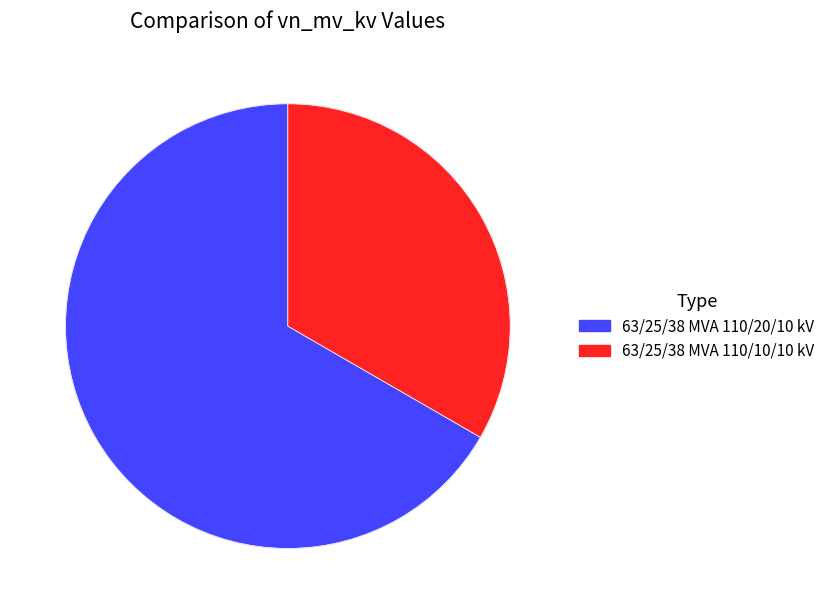

Do 63/25/38 MVA 110/20/10 kV and 63/25/38 MVA 110/10/10 kV together represent more than half of the pie?

Yes